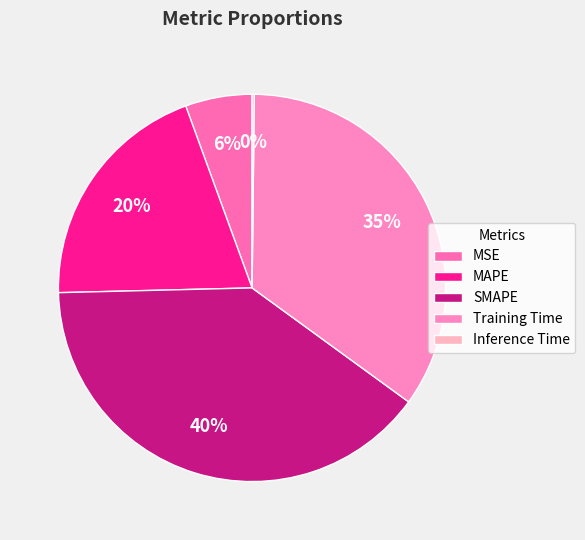

Is there any slice that represents more than half of the pie?

No